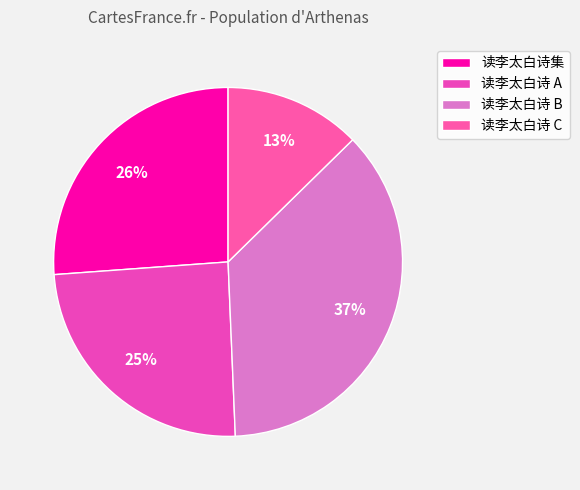

Count the number of slices in the pie.

4